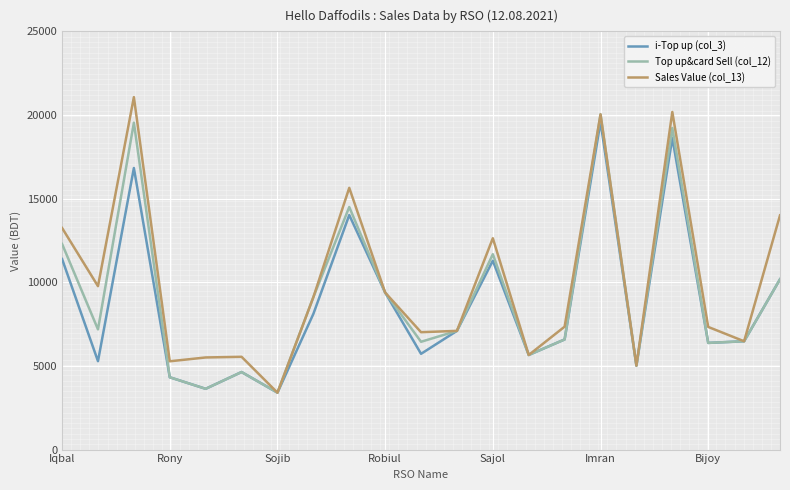

What is the minimum value for Sales Value (col_13)?

3403